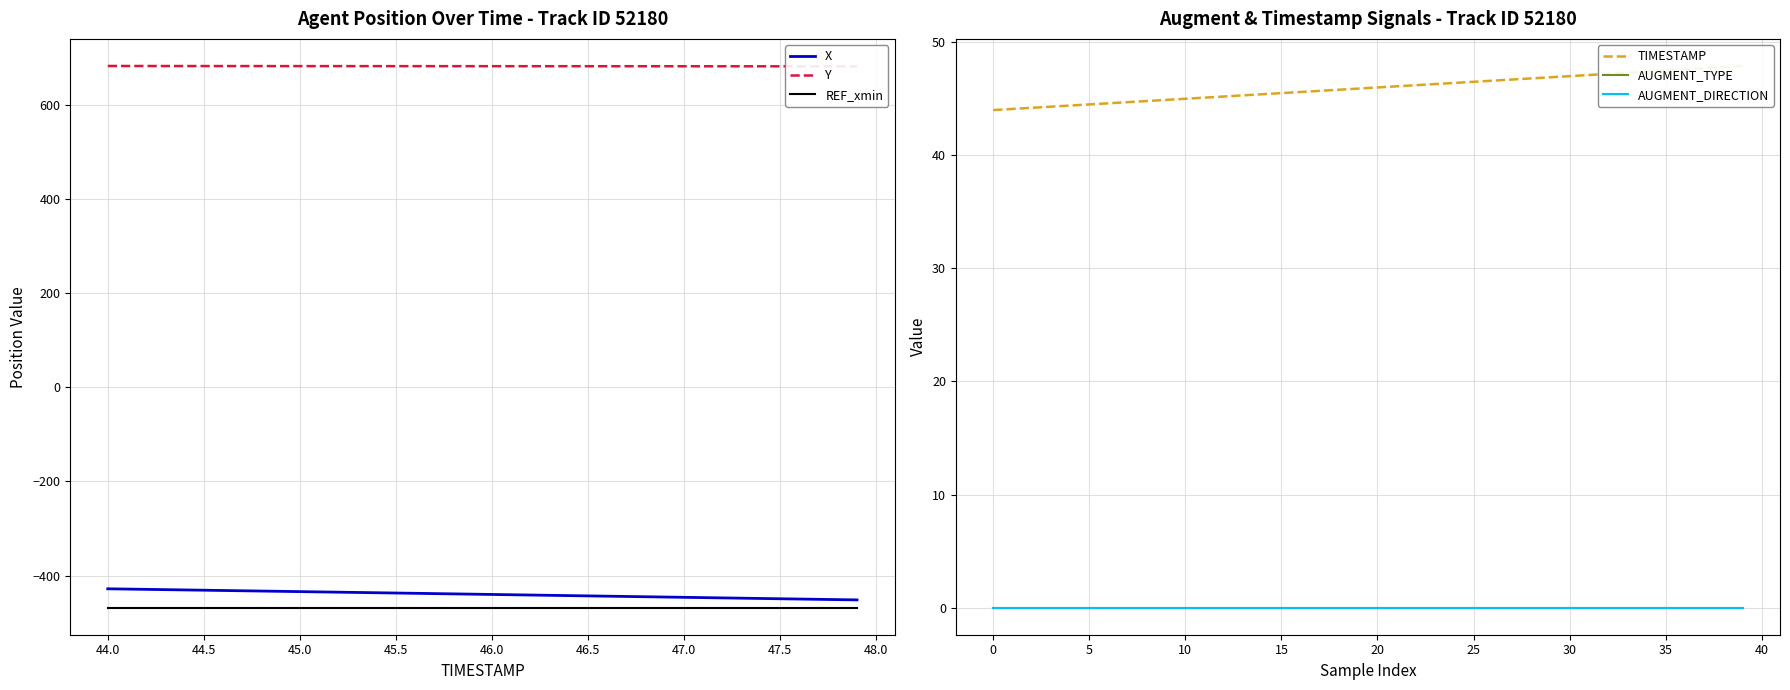

What is the smallest value displayed?

-467.9